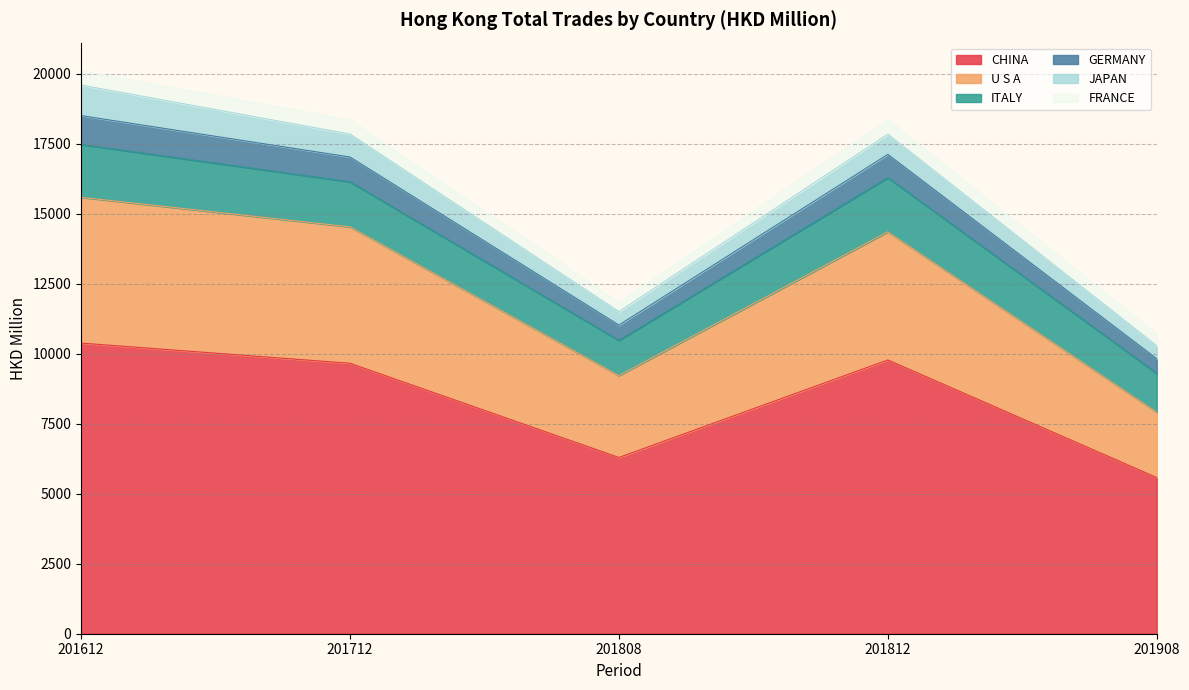

How many data points in CHINA are above 9661?

3